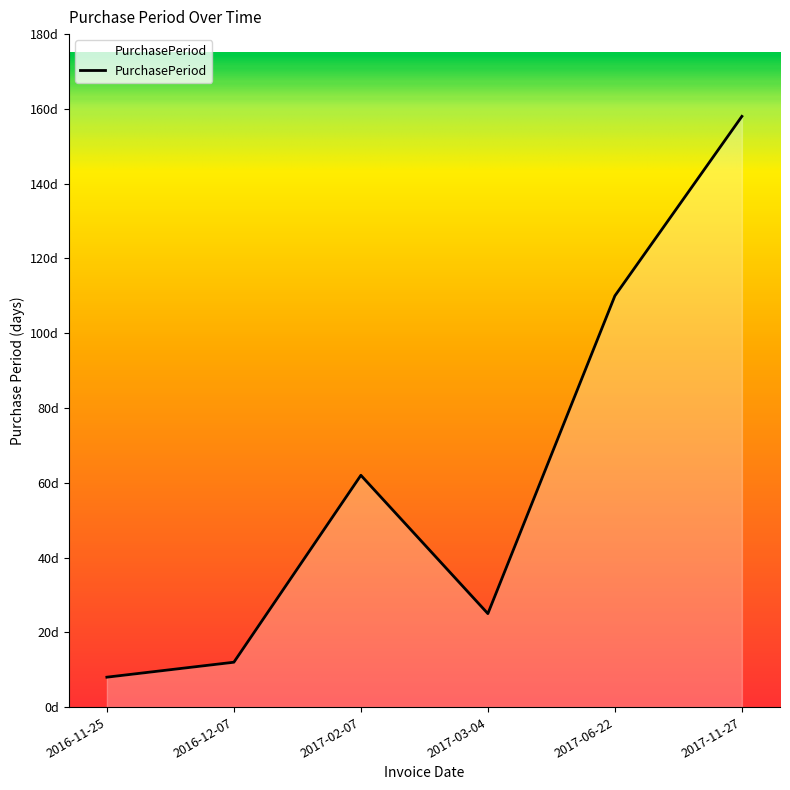

What is the value of the 5th point from the left?

110